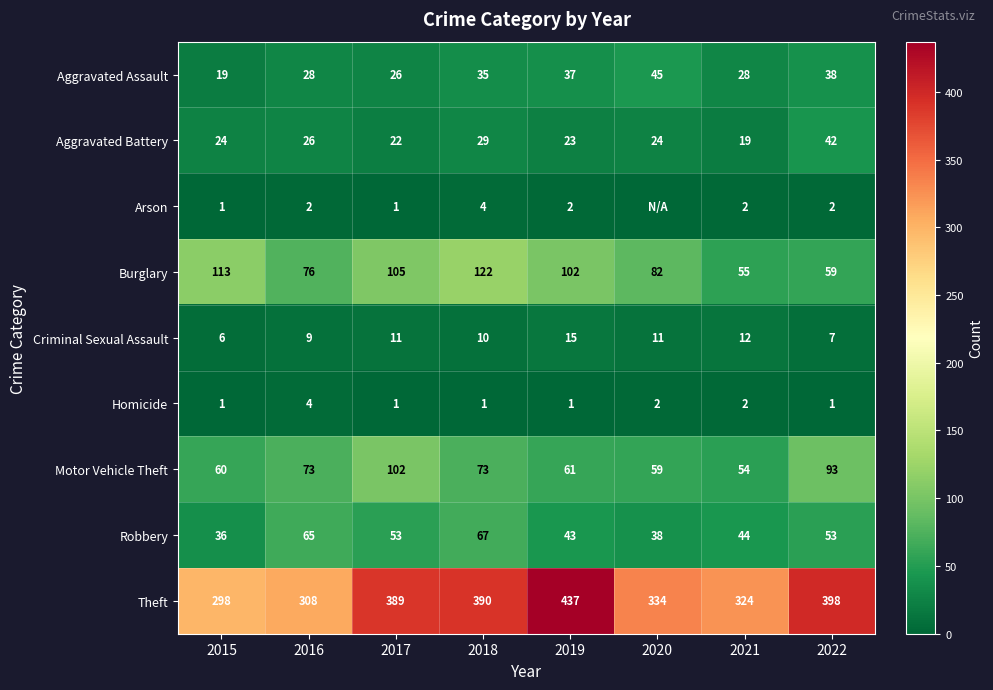

Is the value of Homicide at 2020 greater than the value of Robbery at 2018?

No